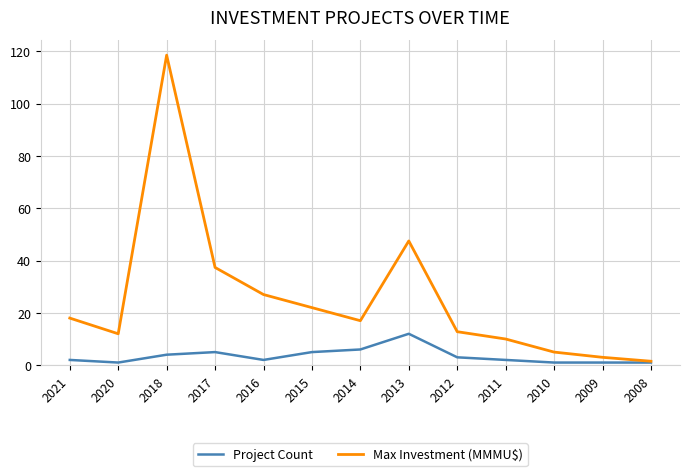

Where is the first local minimum for Max Investment (MMMU$)?

2020